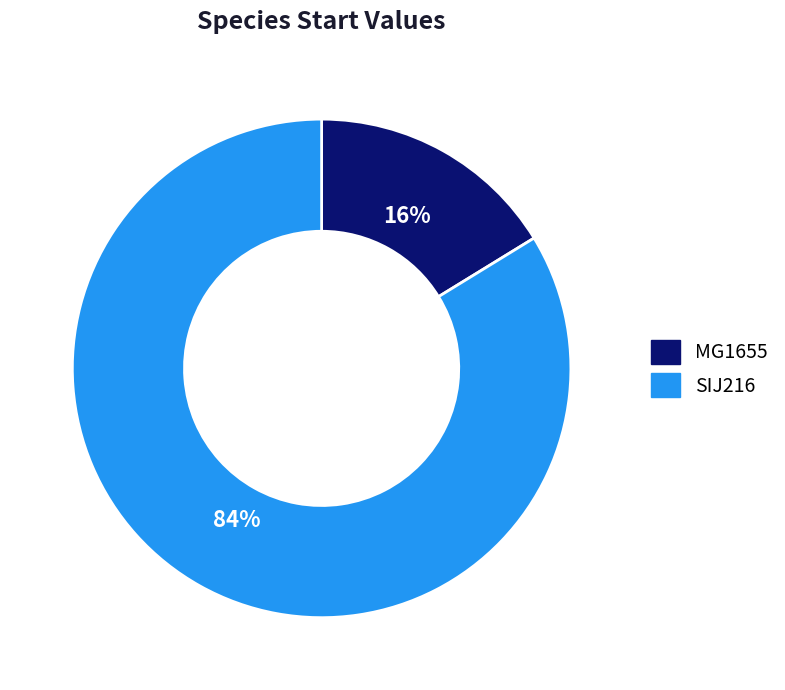

Rank the categories by value from lowest to highest.

MG1655, SIJ216